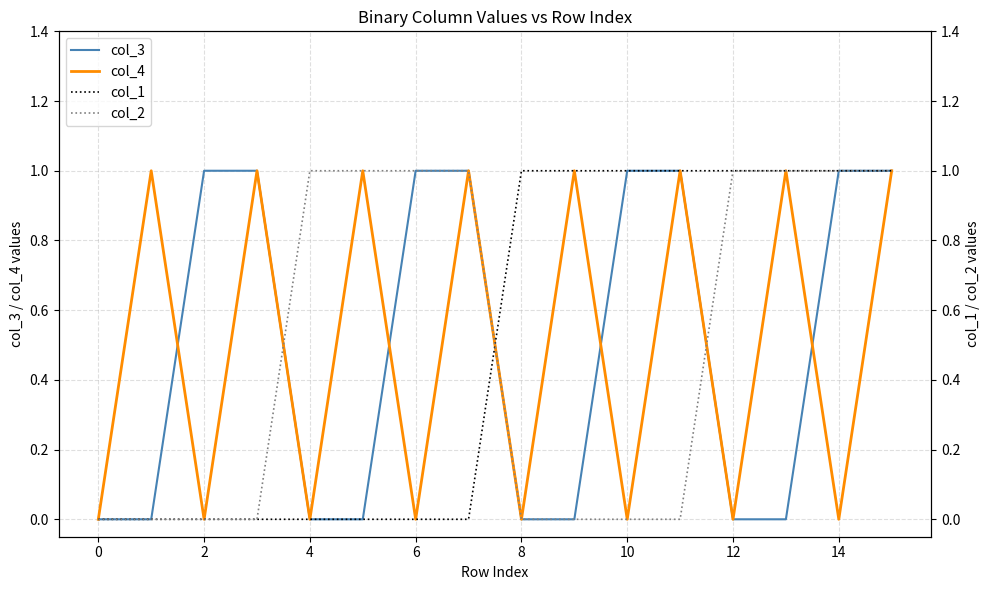

How many times do col_3 and col_1 cross each other?

1